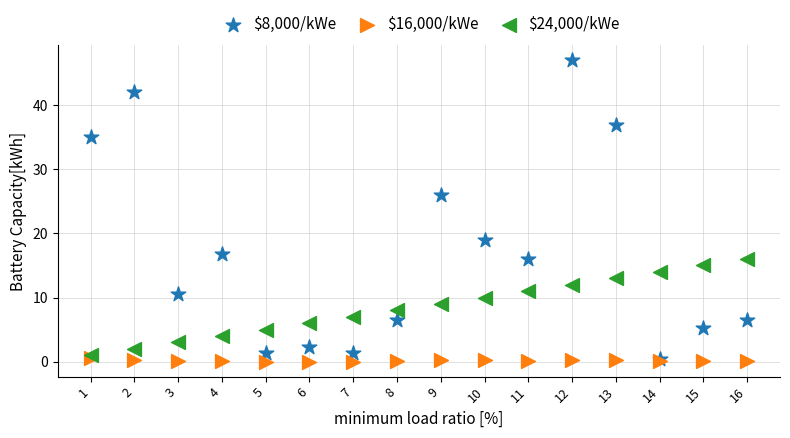

Across all series, what Y value is closest to 23?

26.0